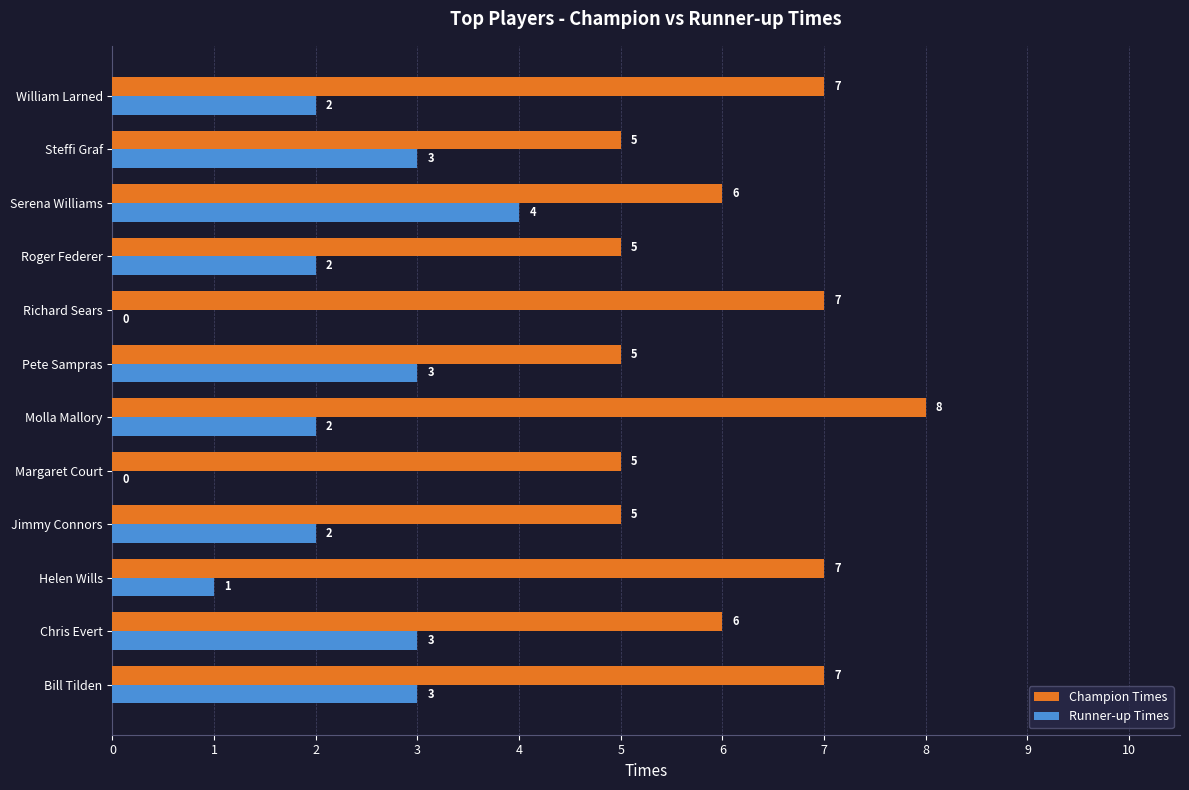

What are all the series names shown in the legend?

Champion Times, Runner-up Times